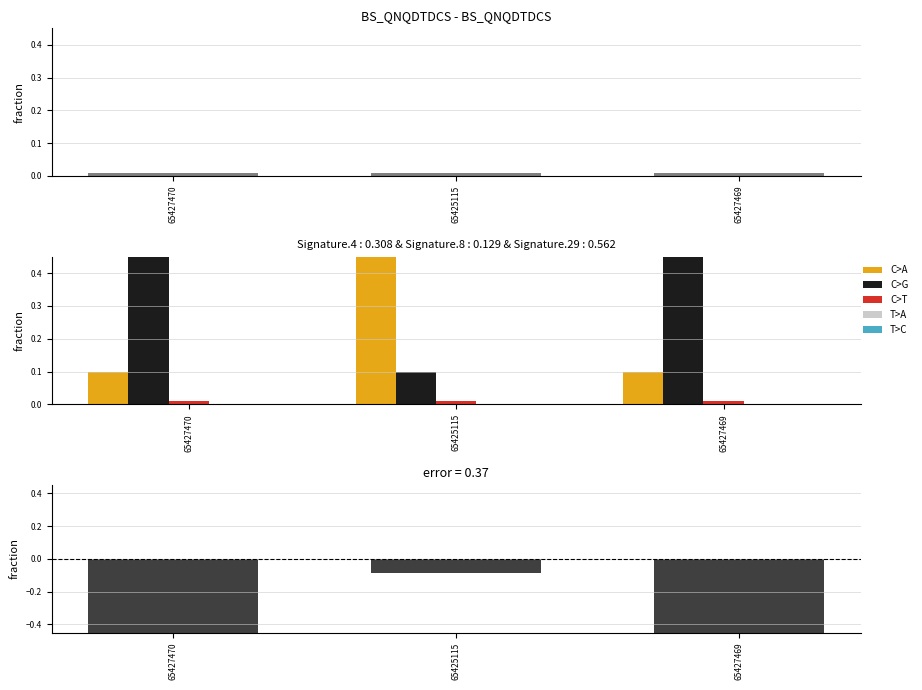

What is the sum of all residual values?

-1.9